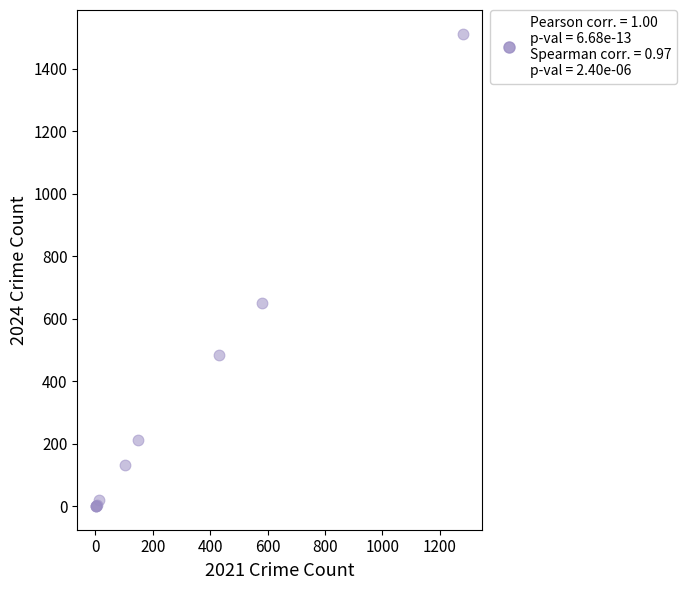

What Y value in the scatter plot is closest to 756?

652